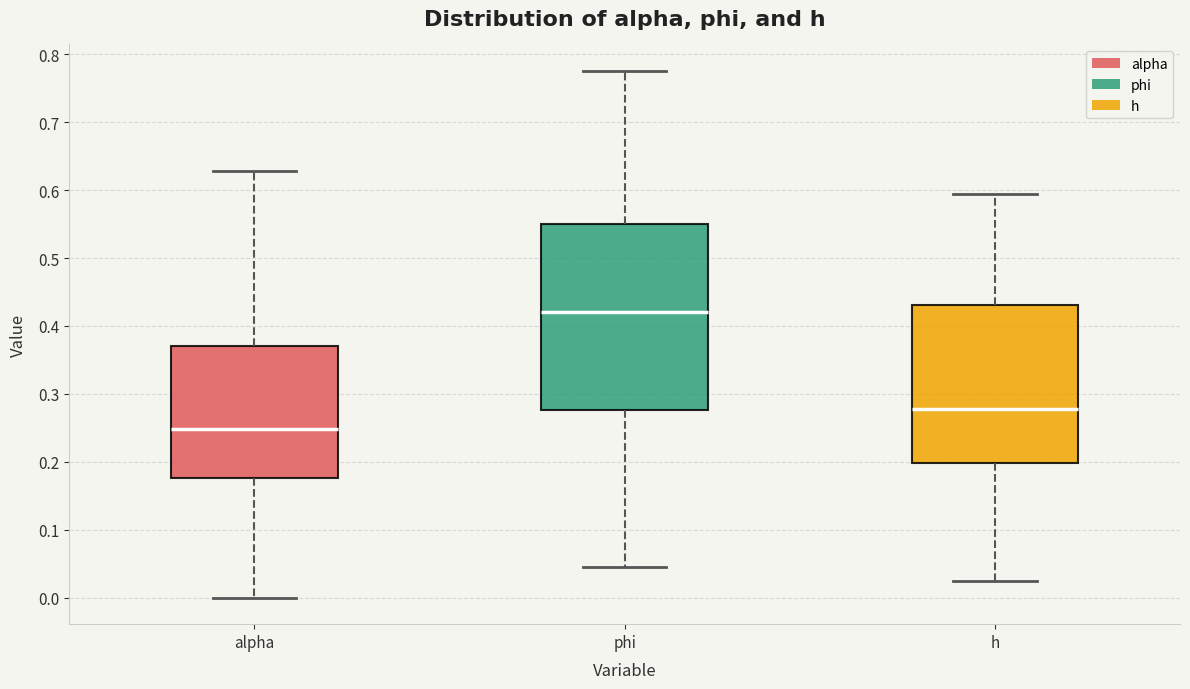

Which box's median line is the highest?

phi